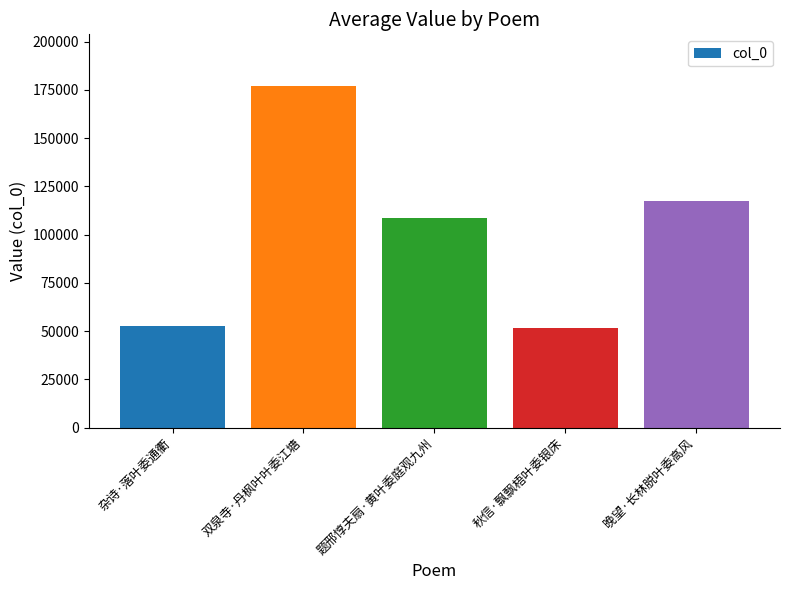

Does the chart contain any negative values?

No